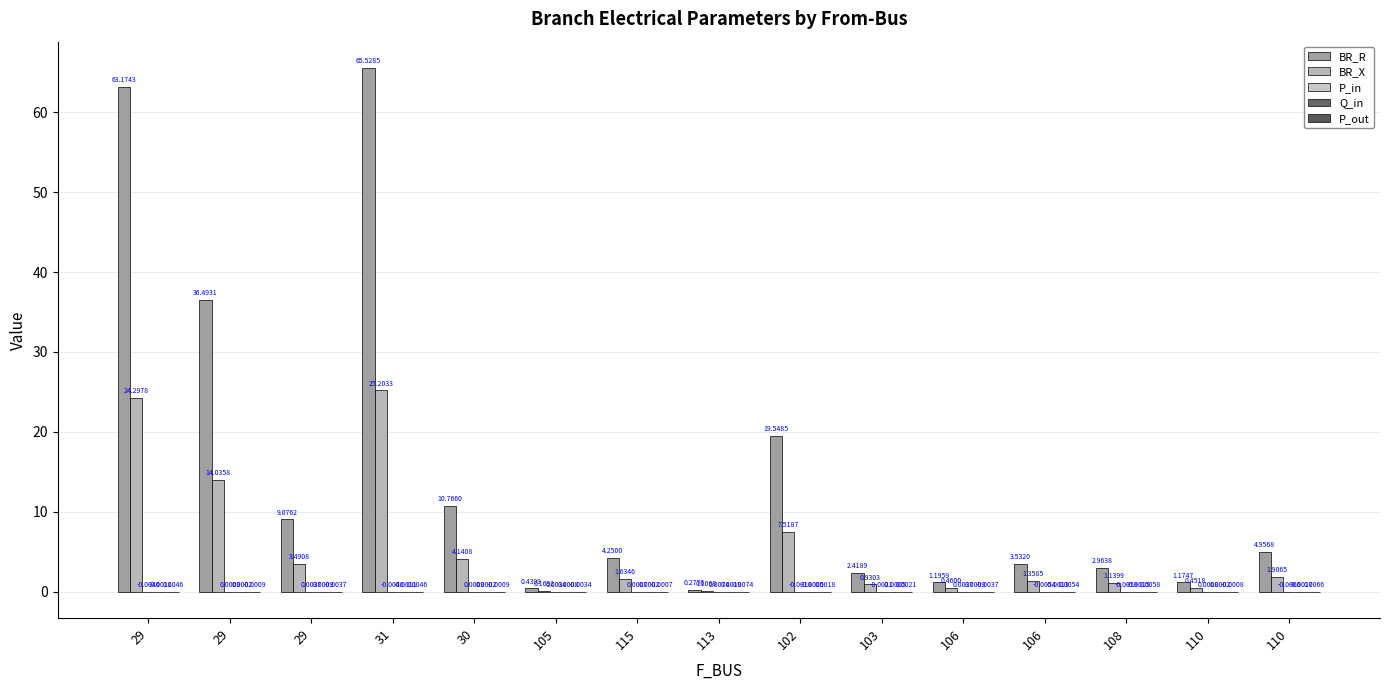

List the series in order of their peak value, lowest first.

Q_in, P_out, P_in, BR_X, BR_R